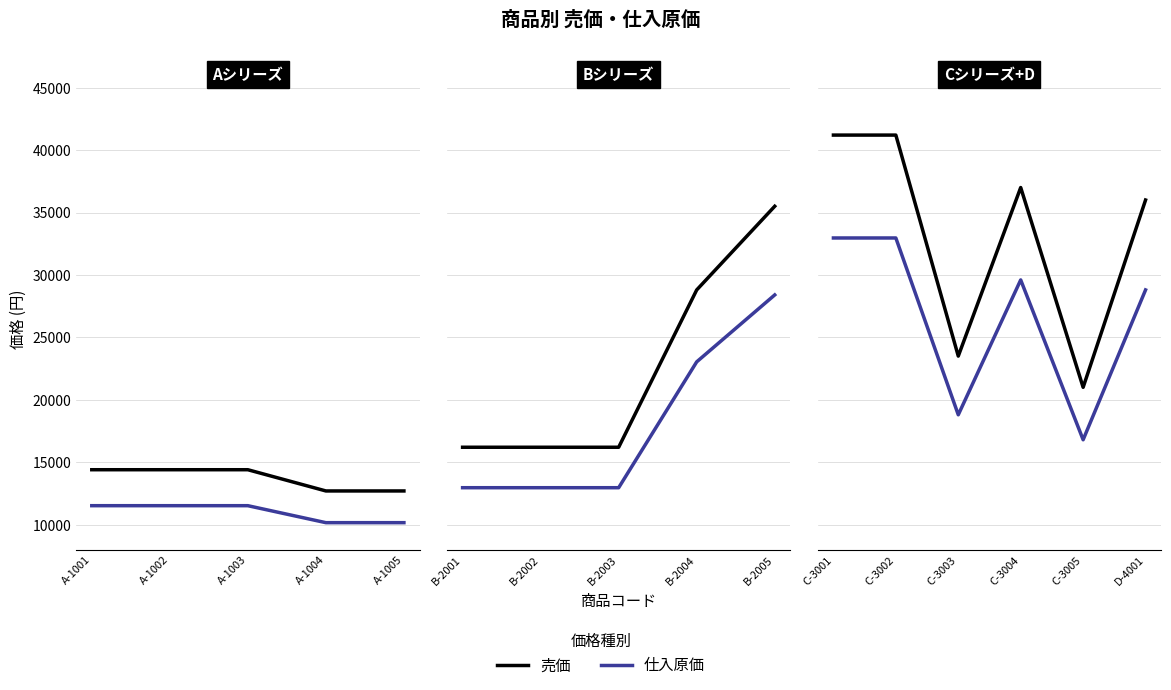

How many interior local peaks does the 売価 series have?

1